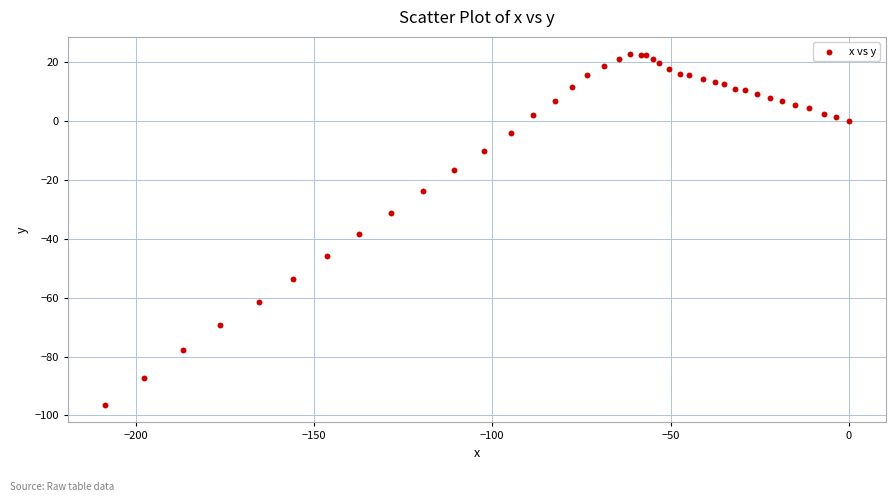

What Y value in the scatter plot is closest to -36?

-38.4